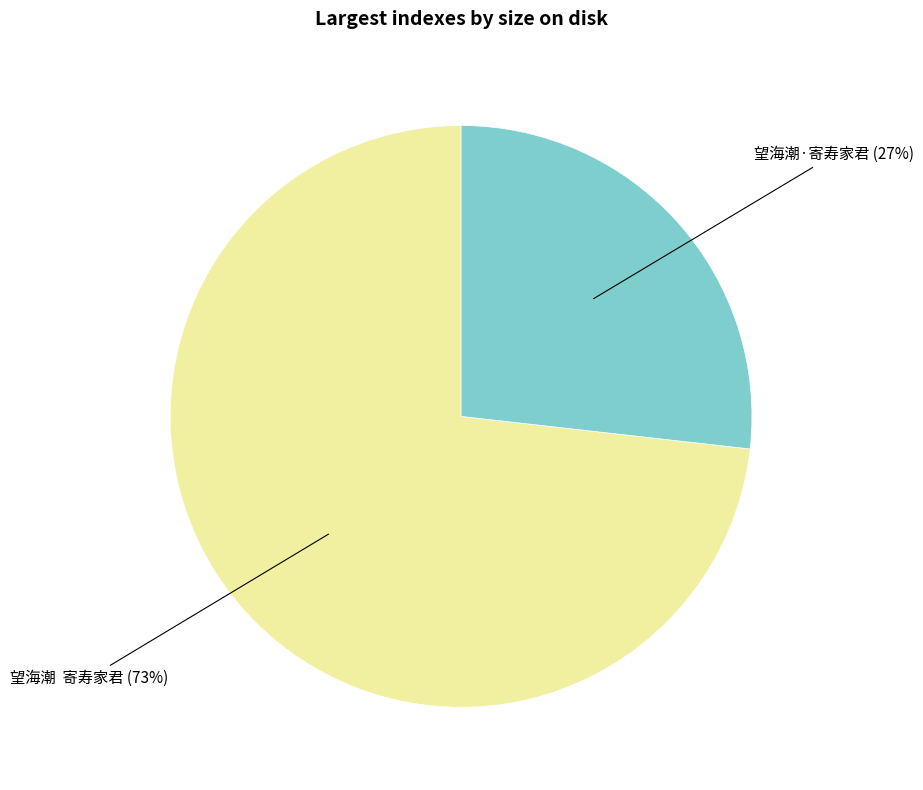

The 望海潮·寄寿家君 slice represents 33% of the pie. True or false?

False